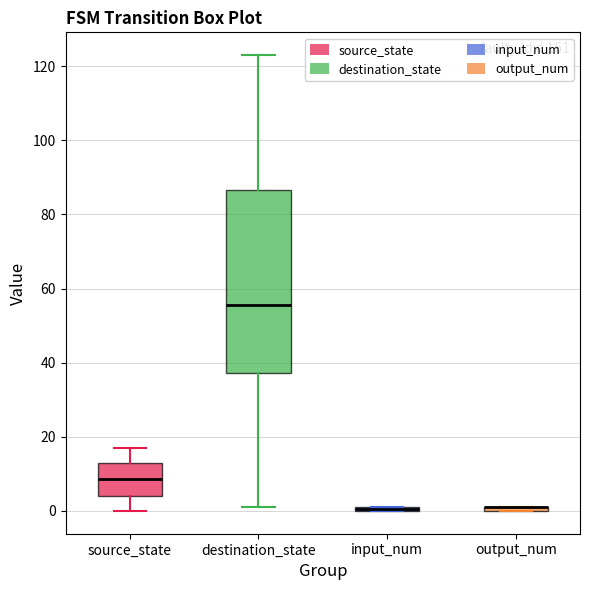

Comparing the boxes themselves (not the whiskers), which one is the tallest?

destination_state